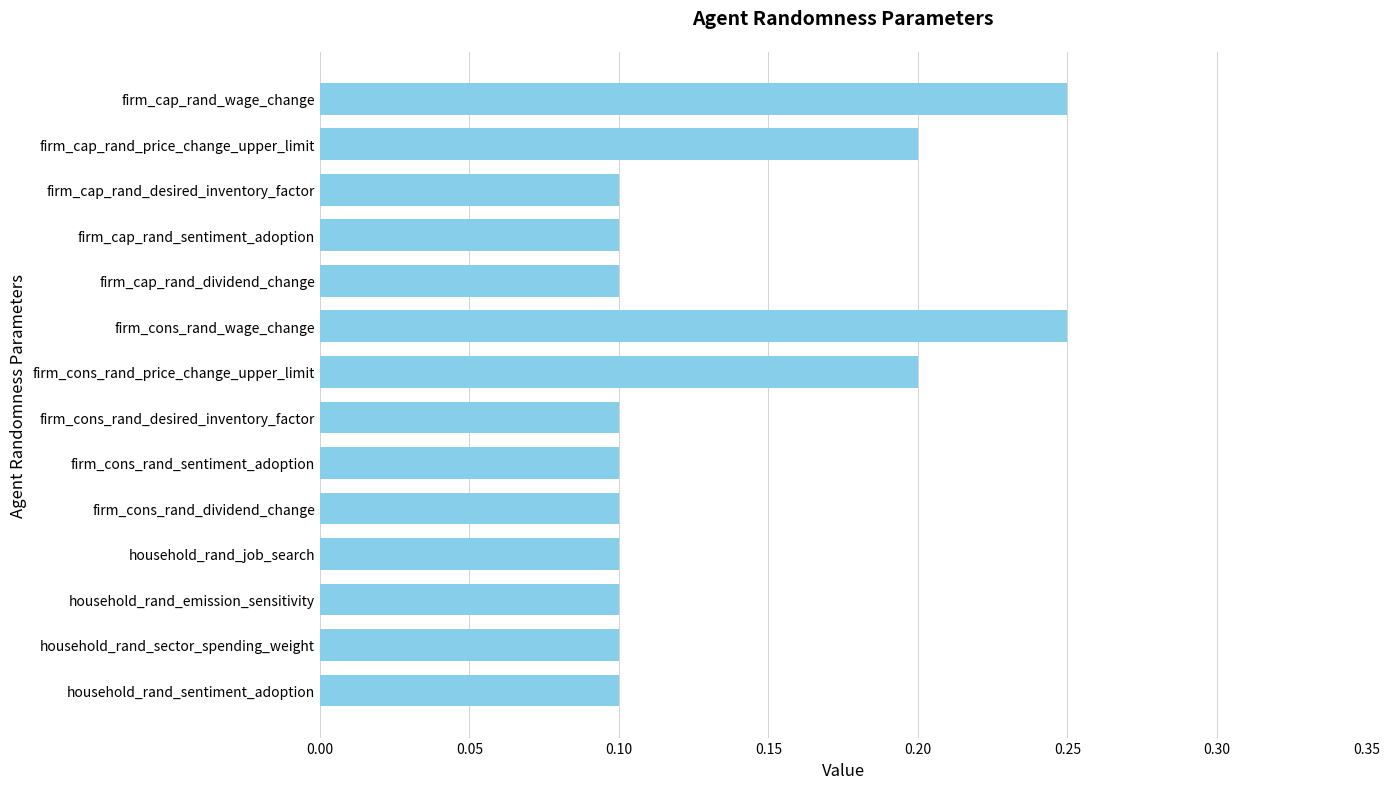

What is the sum of all values?

1.9